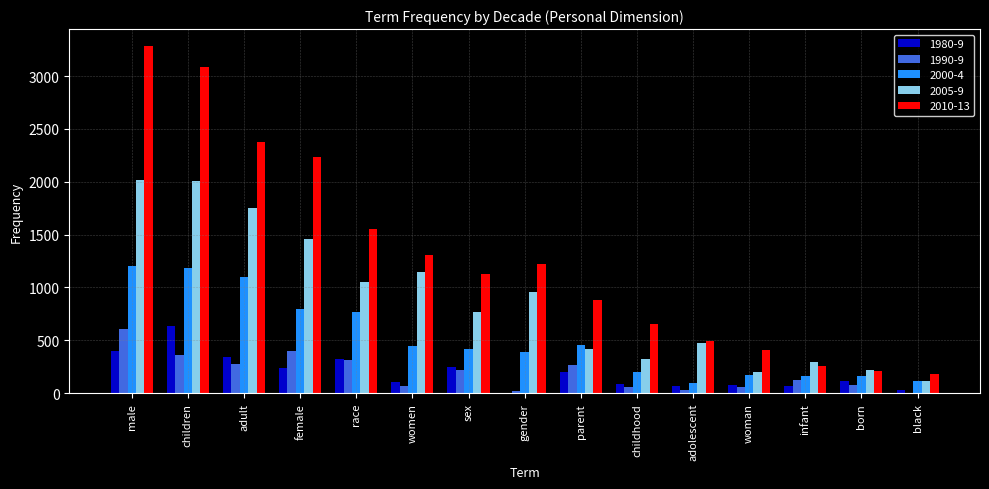

Is the value of 1990-9 at black greater than the value of 2005-9 at childhood?

No